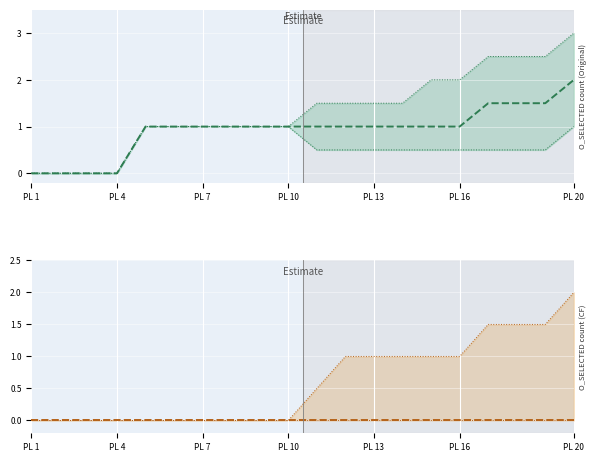

True or false: center and lower intersect in this chart.

False